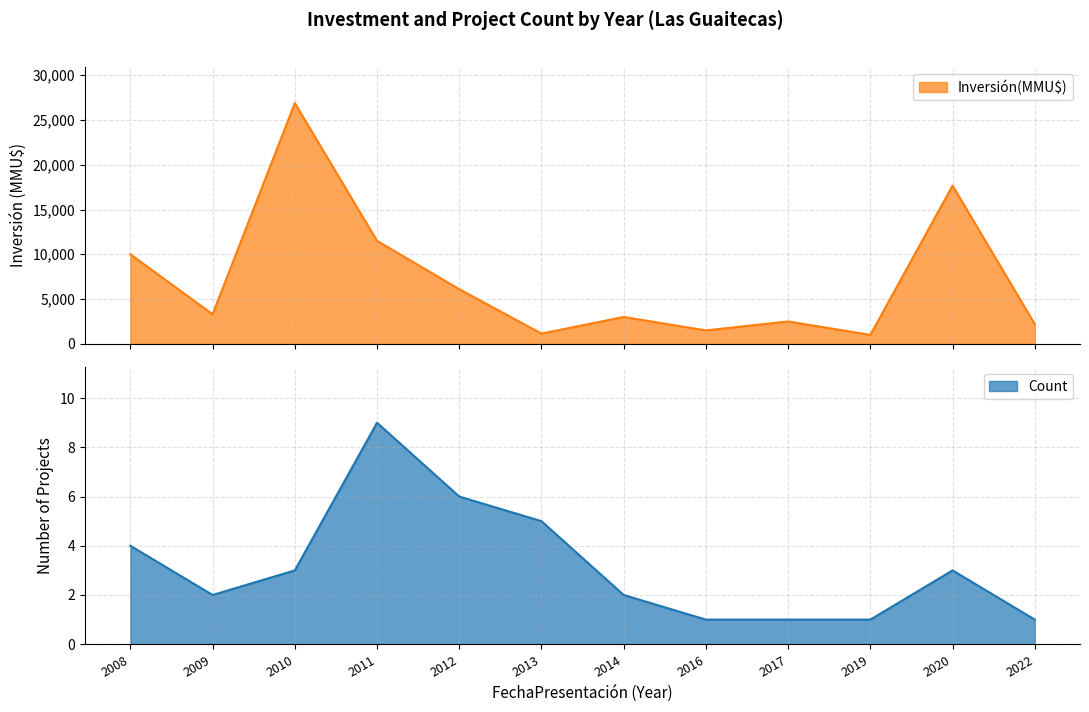

What are all the series names shown in the legend?

Count, Inversión(MMU$)